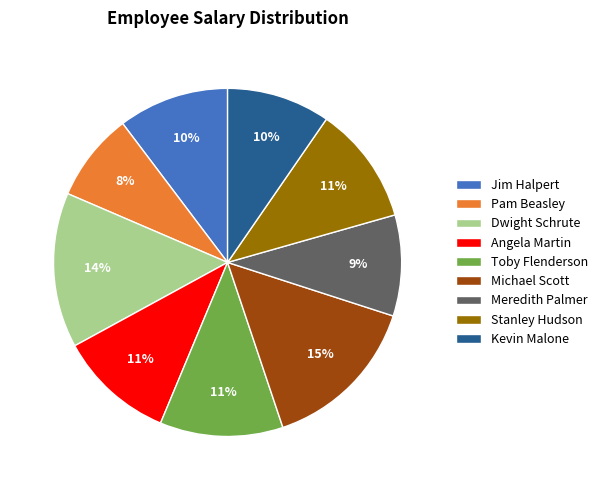

What percentage is the Pam Beasley slice, to the nearest percent?

8%